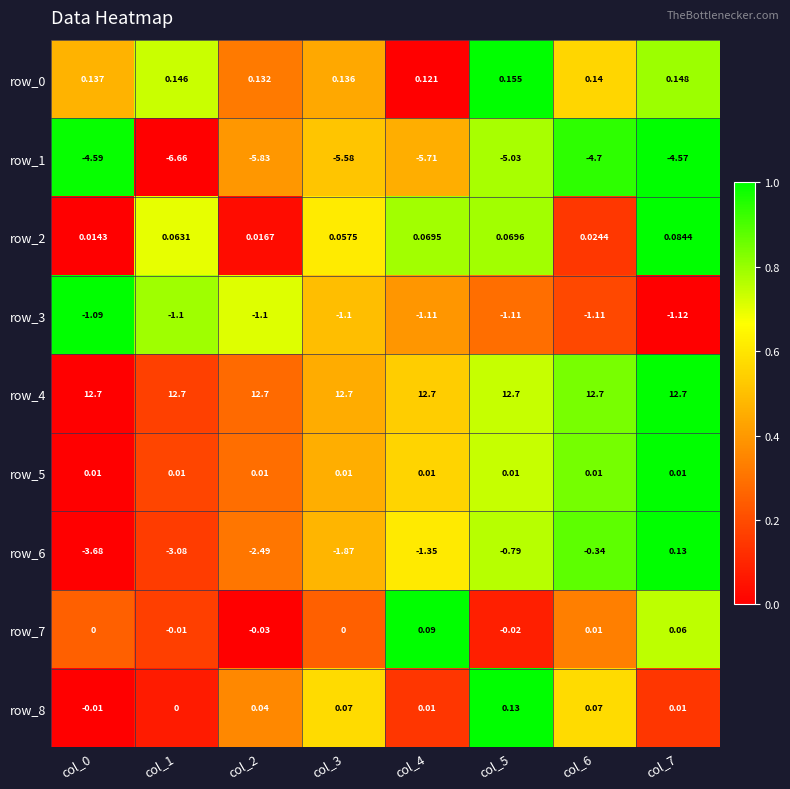

Which series changed the most between col_3 and col_5?

row_6